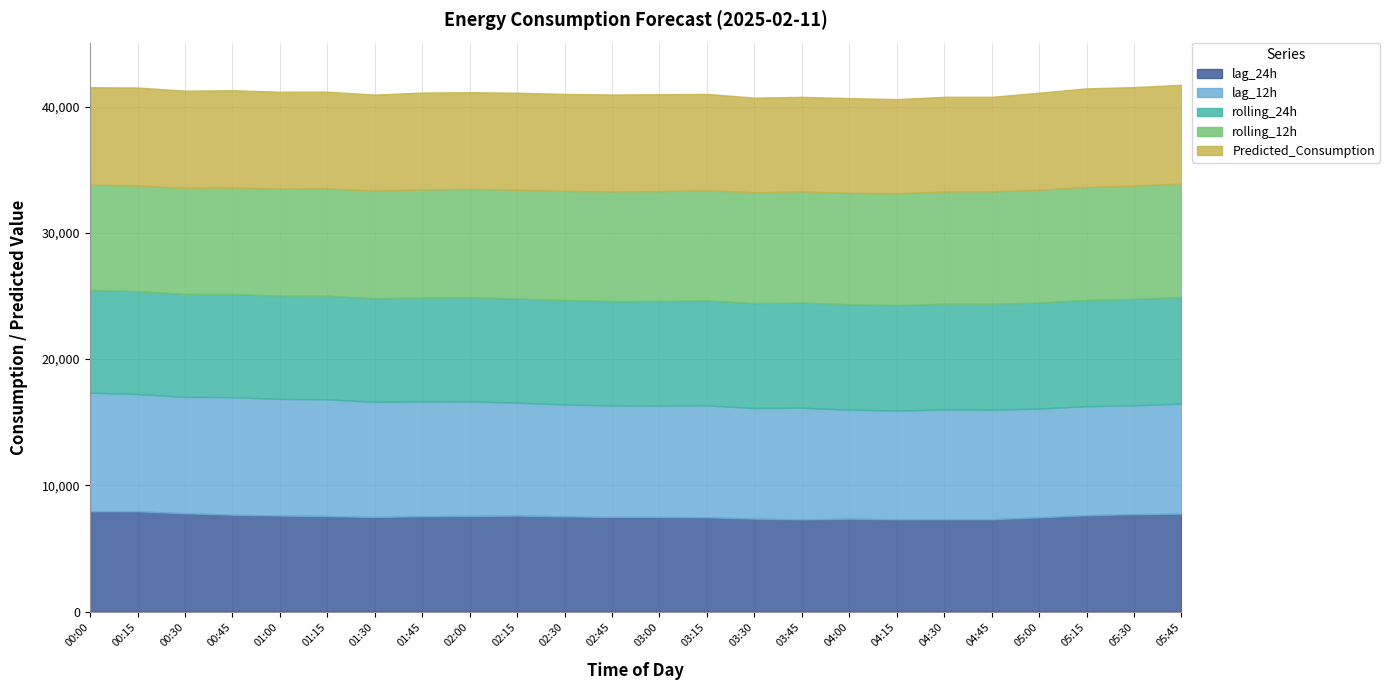

Reading left to right, transcribe all the data shown in this chart.

lag_24h: 7953.0	7946.0	7792.0	7676.0	7611.0	7566.0	7495.0	7560.0	7573.0	7610.0	7545.0	7505.0	7501.0	7473.0	7369.0	7305.0	7362.0	7313.0	7317.0	7318.0	7469.0	7637.0	7718.0	7754.0
lag_12h: 9390.0	9290.0	9215.0	9313.0	9239.0	9251.0	9120.0	9084.0	9082.0	8934.0	8867.0	8814.0	8810.0	8863.0	8757.0	8845.0	8635.0	8606.0	8702.0	8674.0	8615.0	8634.0	8623.0	8723.0
rolling_24h: 8138.7	8149.9	8160.9	8172.2	8185.1	8199.0	8211.6	8225.1	8239.7	8253.1	8266.1	8280.5	8294.5	8308.6	8321.9	8336.3	8348.9	8361.3	8375.1	8388.9	8402.1	8415.7	8428.8	8440.3
rolling_12h: 8337.2	8365.2	8394.8	8428.9	8462.9	8498.0	8531.8	8563.6	8595.0	8622.6	8650.1	8677.4	8704.7	8733.6	8762.5	8794.6	8821.1	8848.1	8876.9	8905.2	8929.1	8949.8	8968.7	8988.9
Predicted_Consumption: 7718.6	7763.6	7699.8	7711.5	7682.4	7671.8	7592.5	7683.2	7655.7	7680.4	7682.1	7683.2	7675.0	7628.5	7503.1	7494.0	7510.6	7466.2	7507.5	7491.6	7689.1	7811.2	7808.2	7826.3